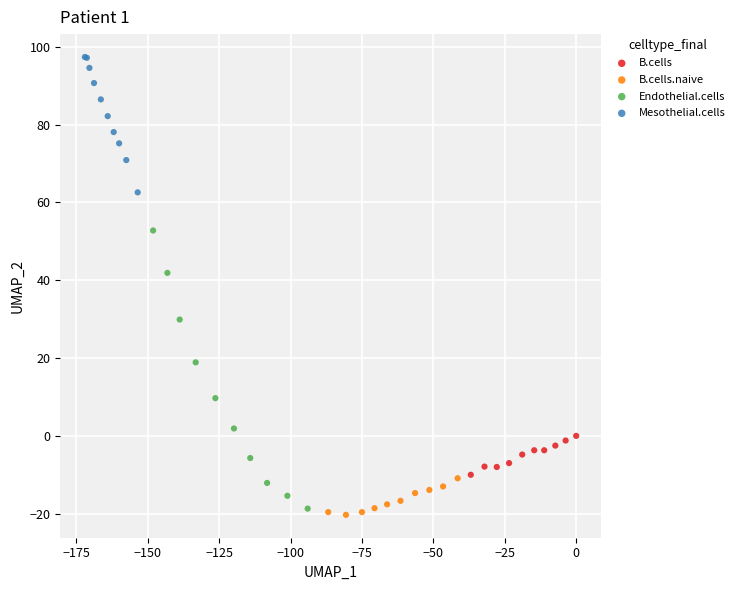

What are all the series names shown in the legend?

B.cells, B.cells.naive, Endothelial.cells, Mesothelial.cells